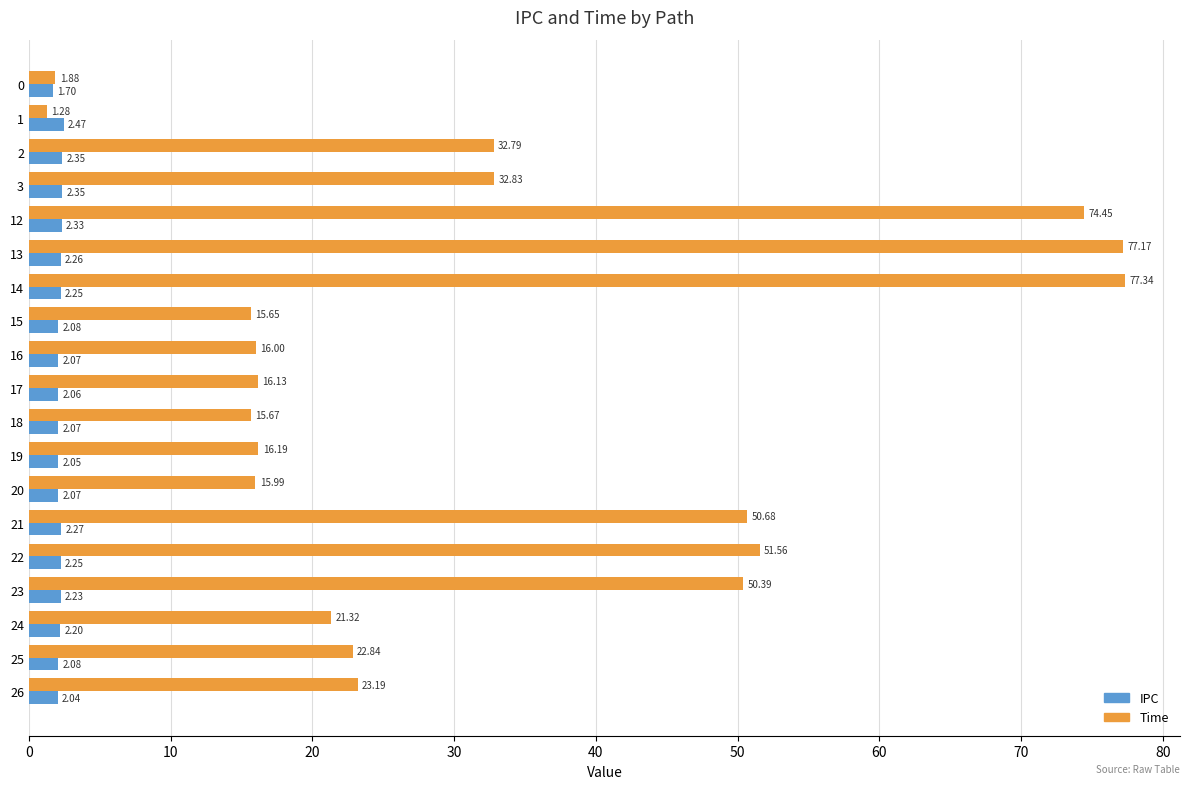

Rank the series by their maximum value, from lowest to highest.

IPC, Time